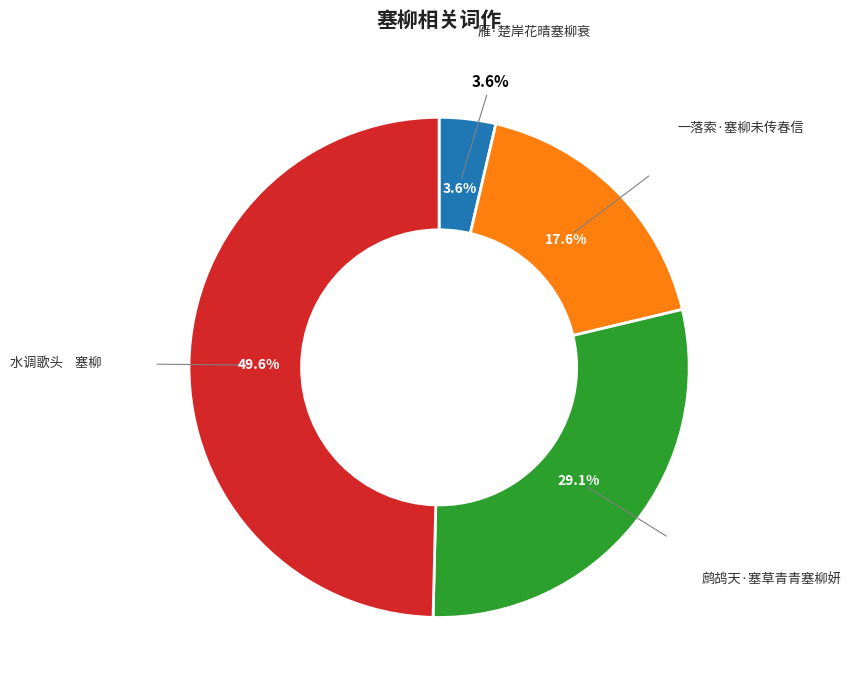

To the nearest percent, what is the average slice percentage?

25%